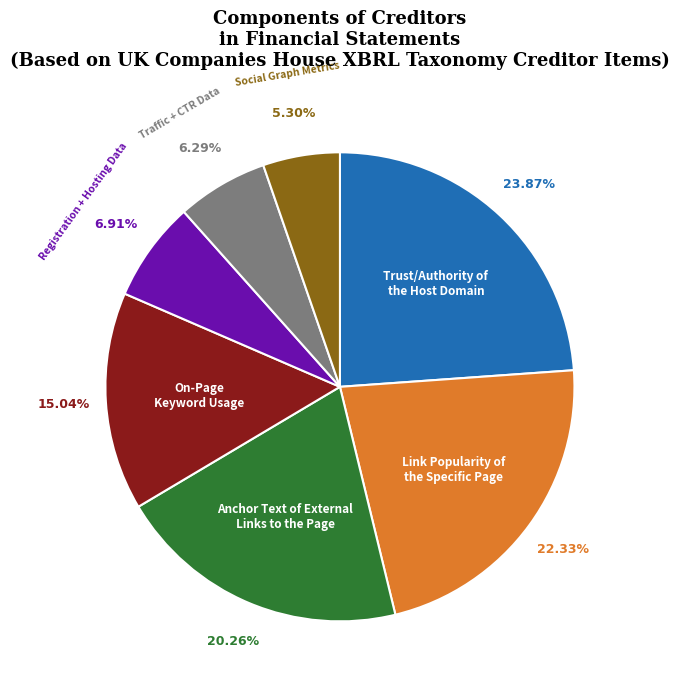

Does any single category account for the majority?

No